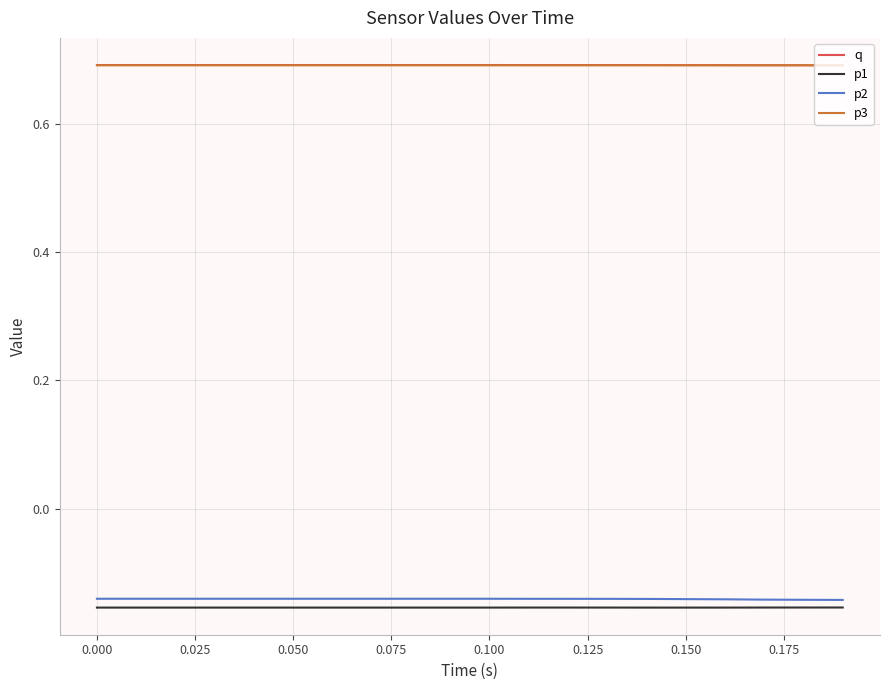

True or false: p3 and p1 cross at least once.

False